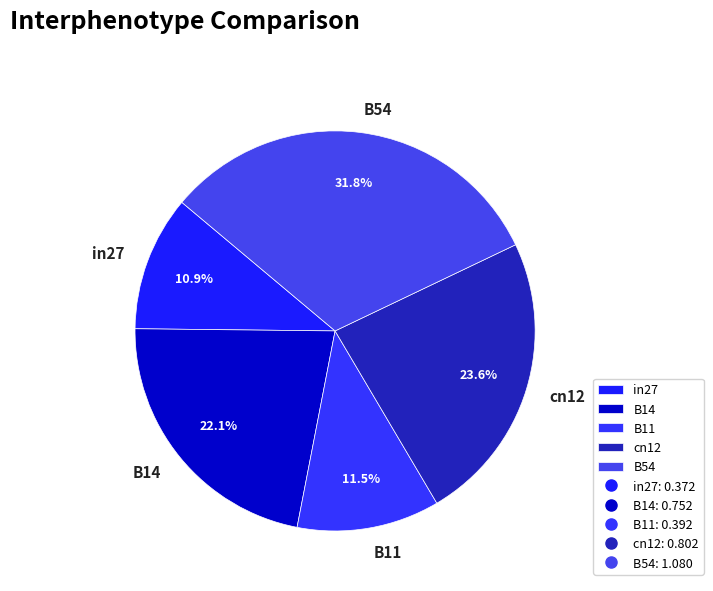

To the nearest percent, what portion does B14 represent?

22%